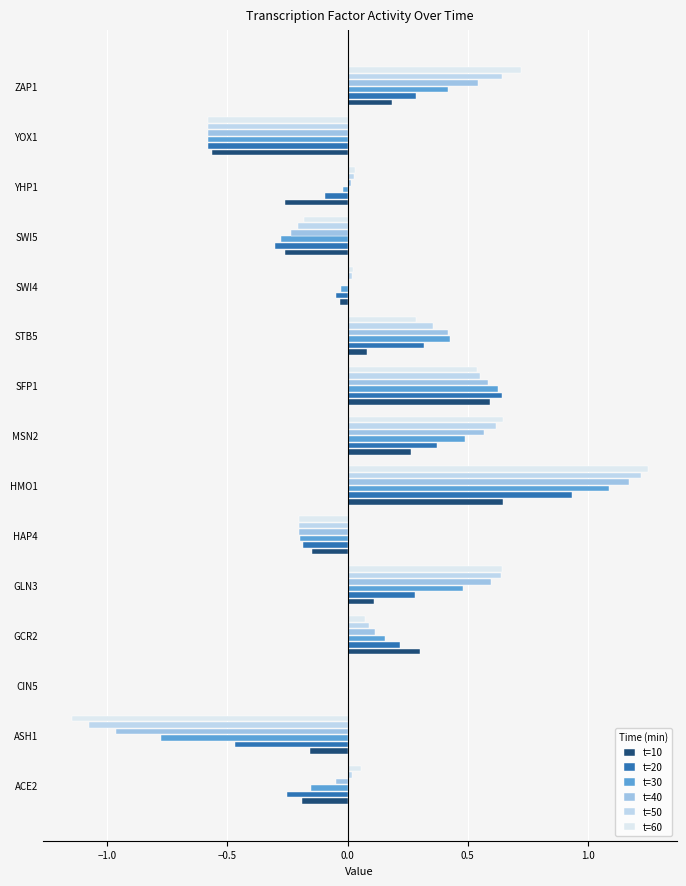

Count the number of categories in the chart.

15